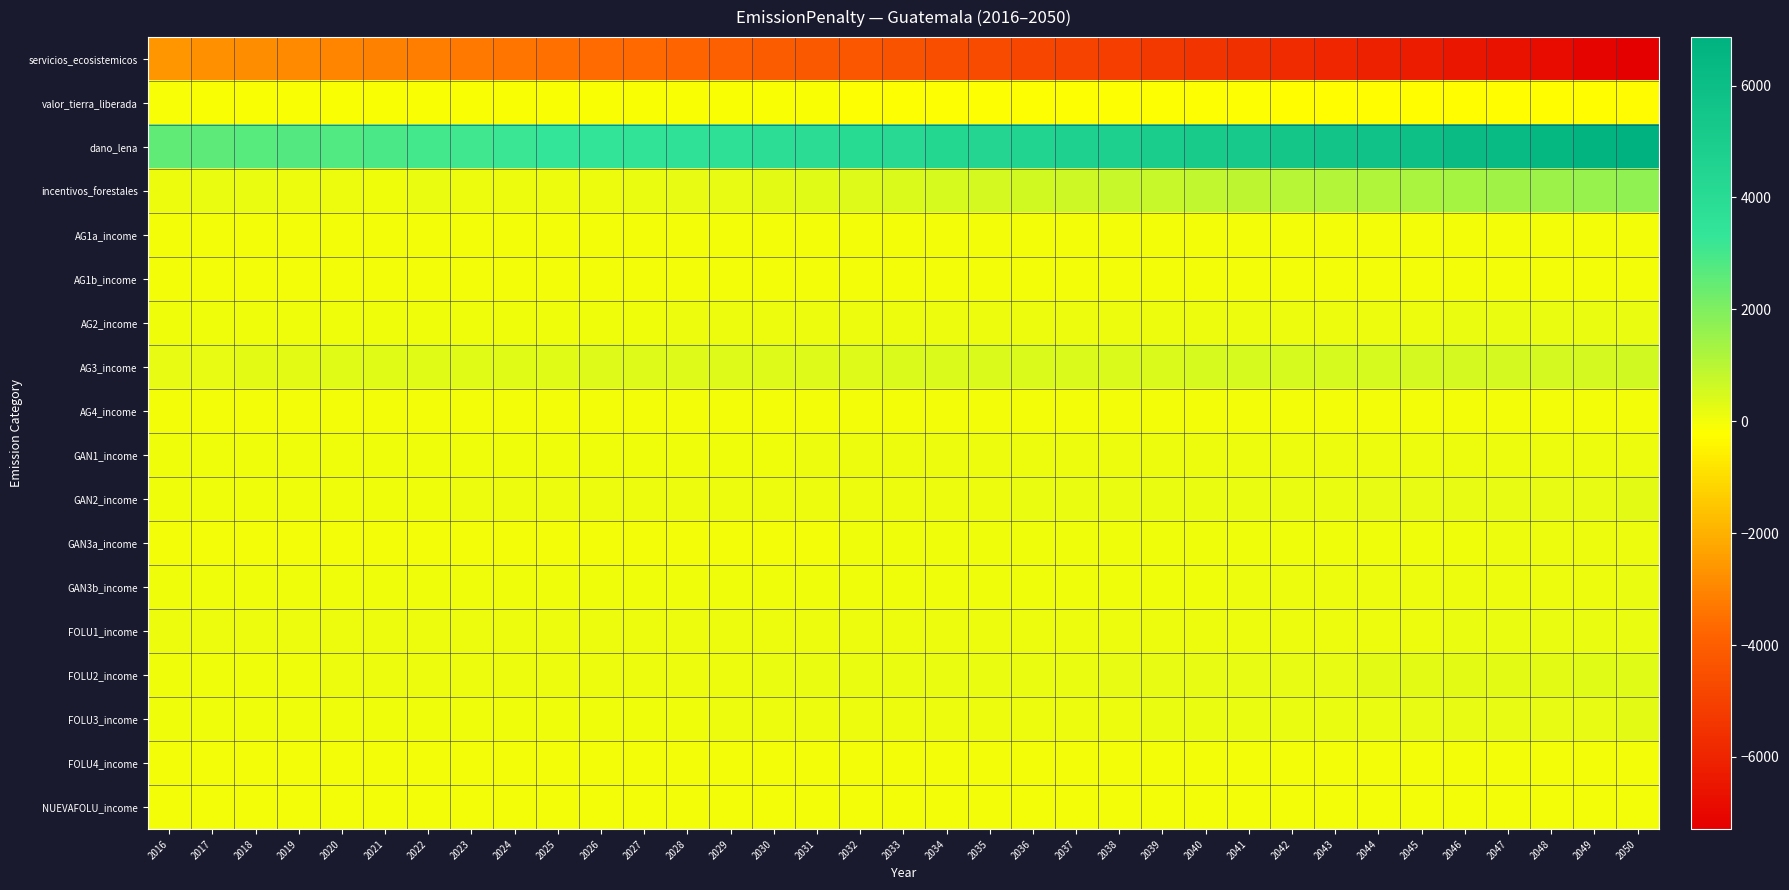

Rank the series by their maximum value, from lowest to highest.

servicios_ecosistemicos, valor_tierra_liberada, AG1a_income, AG1b_income, AG4_income, FOLU4_income, NUEVAFOLU_income, GAN1_income, GAN3a_income, GAN3b_income, FOLU1_income, AG2_income, FOLU3_income, GAN2_income, FOLU2_income, AG3_income, incentivos_forestales, dano_lena